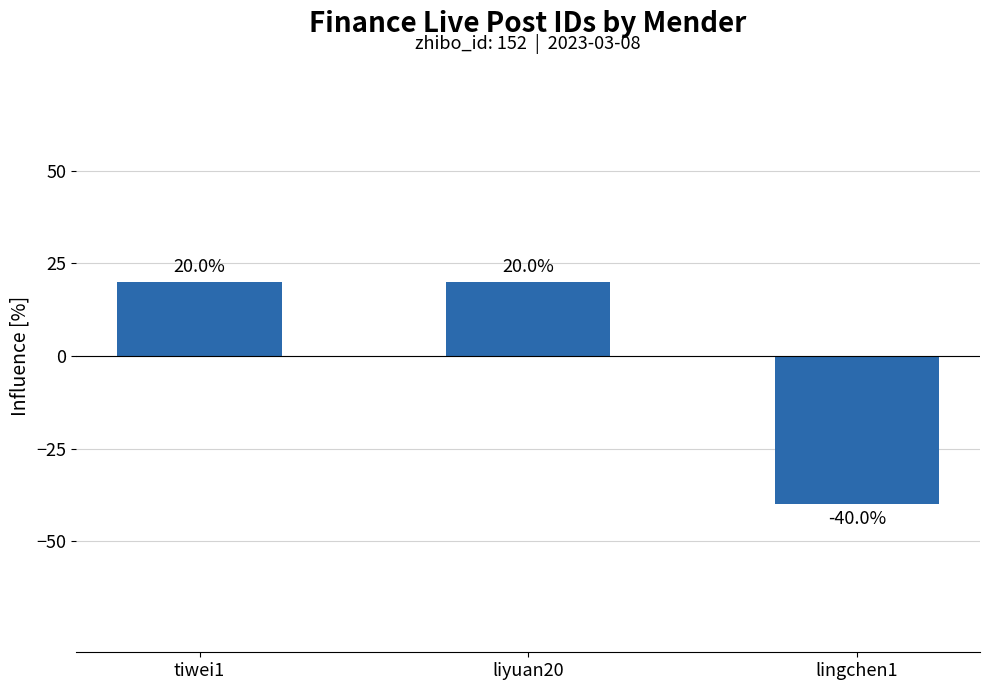

What is the value of the 1st bar from the left?

20.0